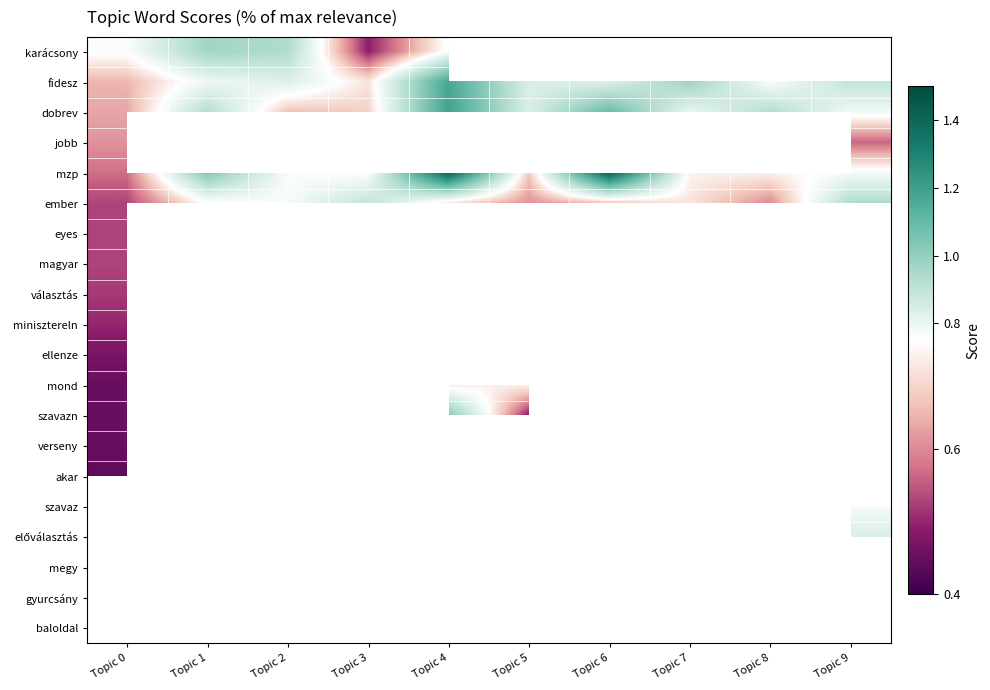

Rank the series by their maximum value, from lowest to highest.

verseny, eyes, minisztereln, magyar, jobb, választás, akar, mond, ellenze, ember, szavazn, karácsony, fidesz, dobrev, mzp, szavaz, előválasztás, megy, gyurcsány, baloldal